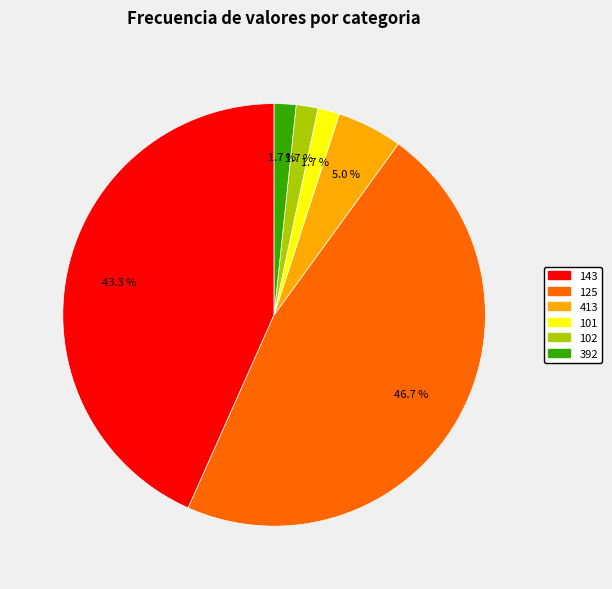

What percentage is the 392 slice, to the nearest percent?

2%